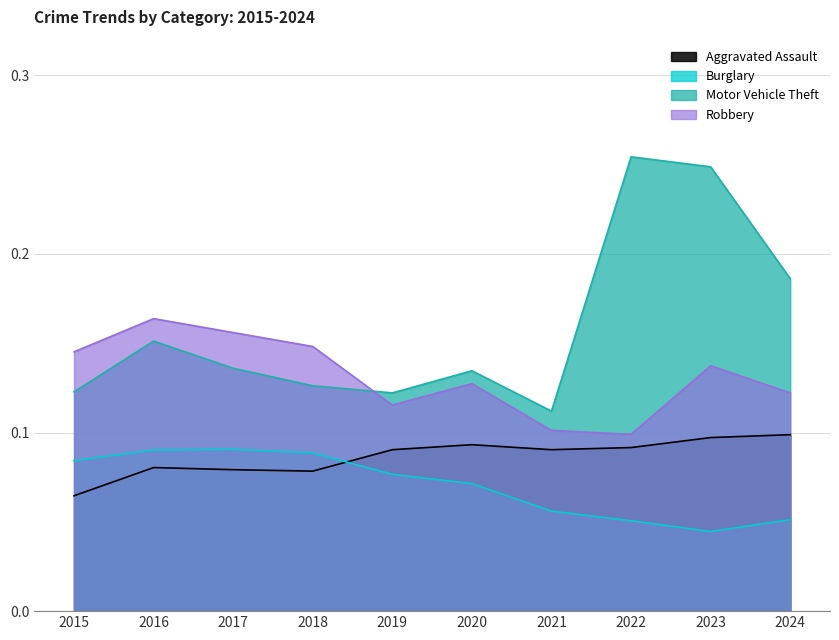

Which has a higher value, 2023 or 2016?

2023